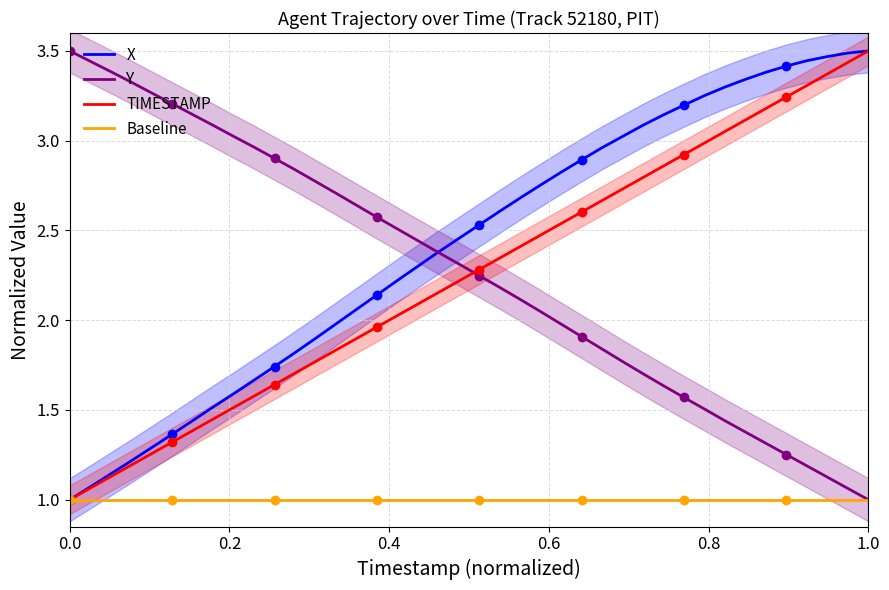

Is it true that TIMESTAMP equals 1.7 at 0.0?

False